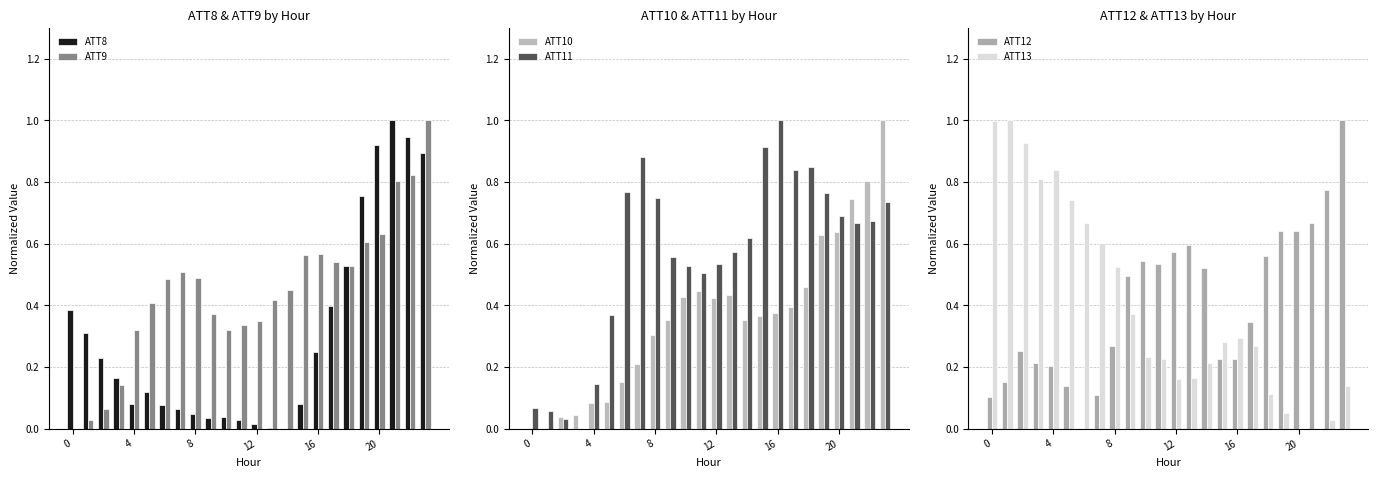

True or false: ATT9 has a value of 0.3 at 16.

False